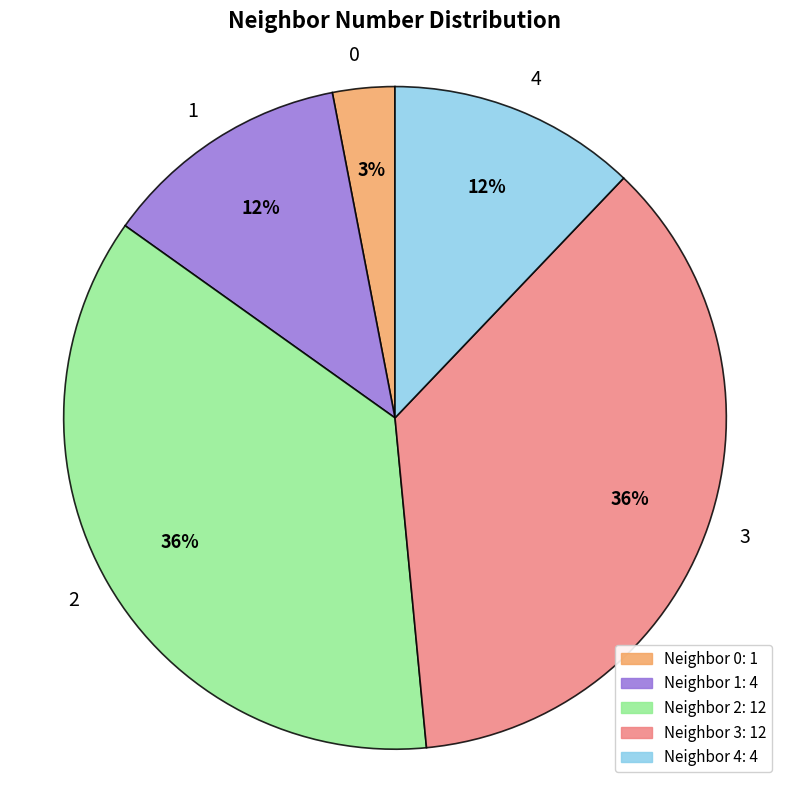

Between 4 and 3, which is larger?

3